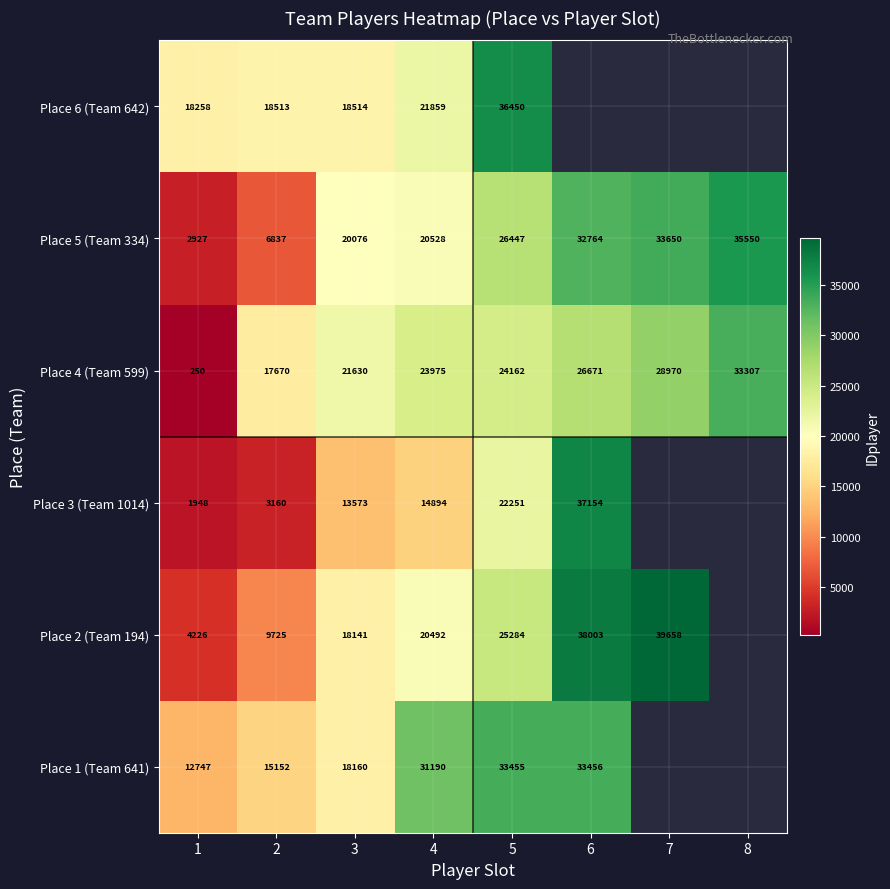

What value does the Place 5 (Team 334) series have at 8?

35550